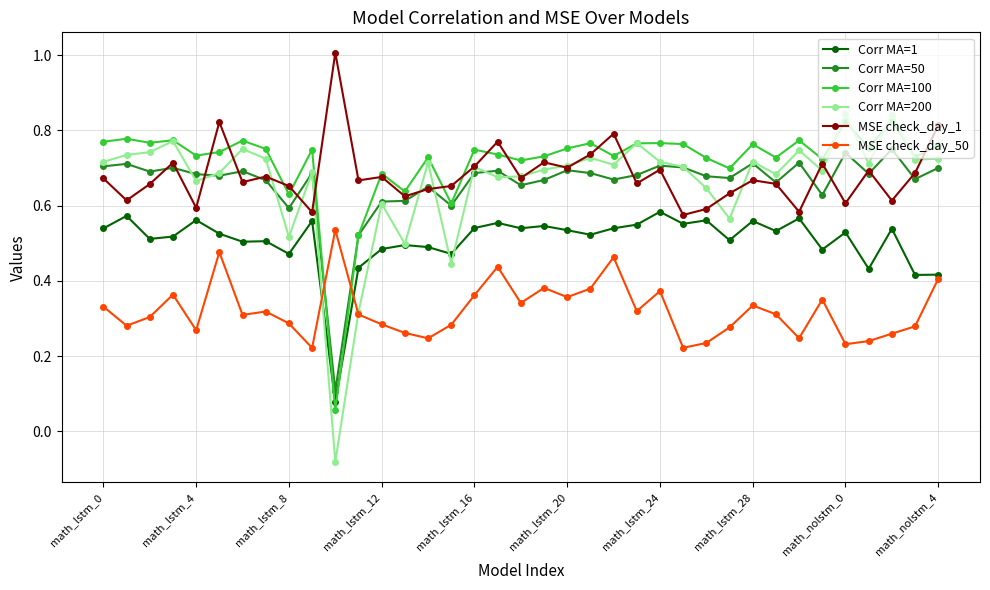

True or false: MSE check_day_1 has more than 0 points higher than both neighbors.

True